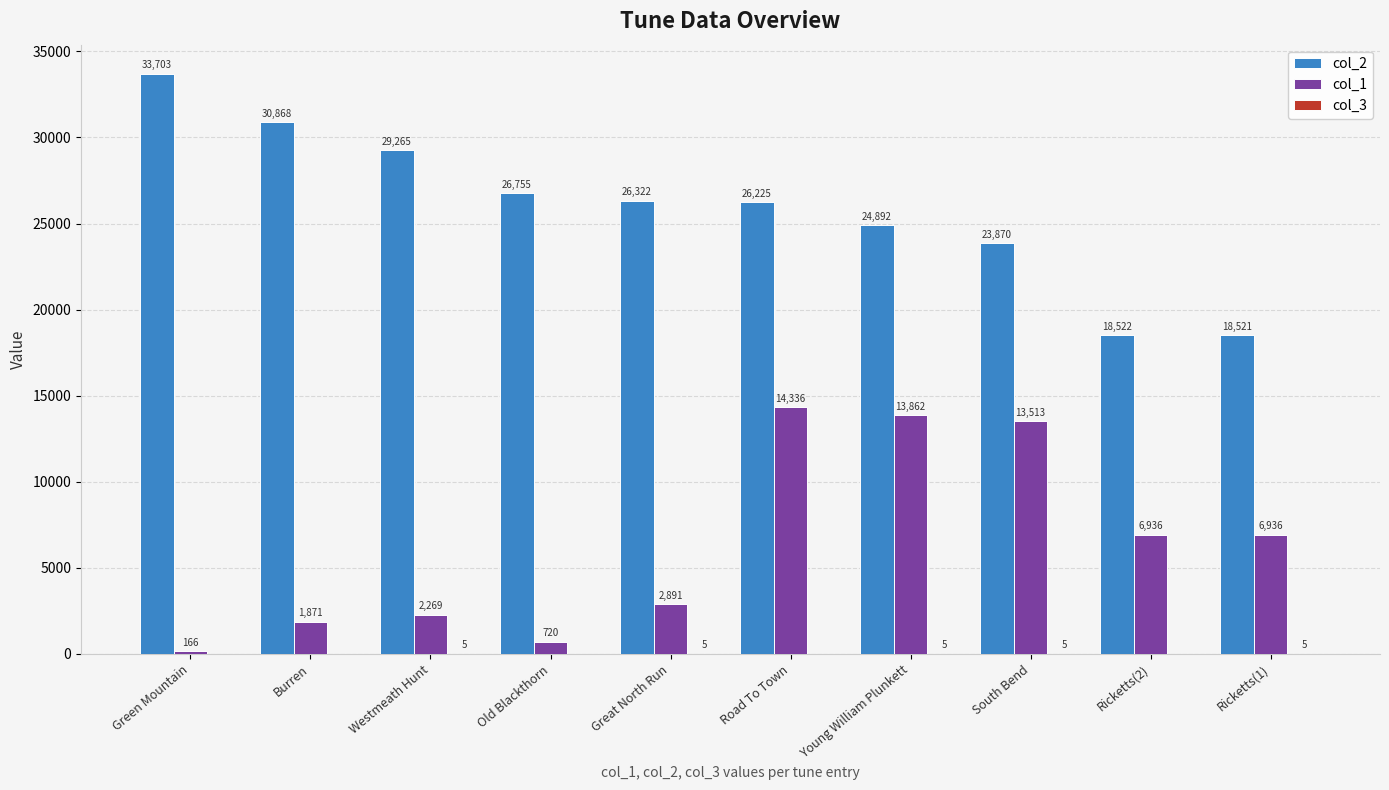

How many series are shown in this chart?

3